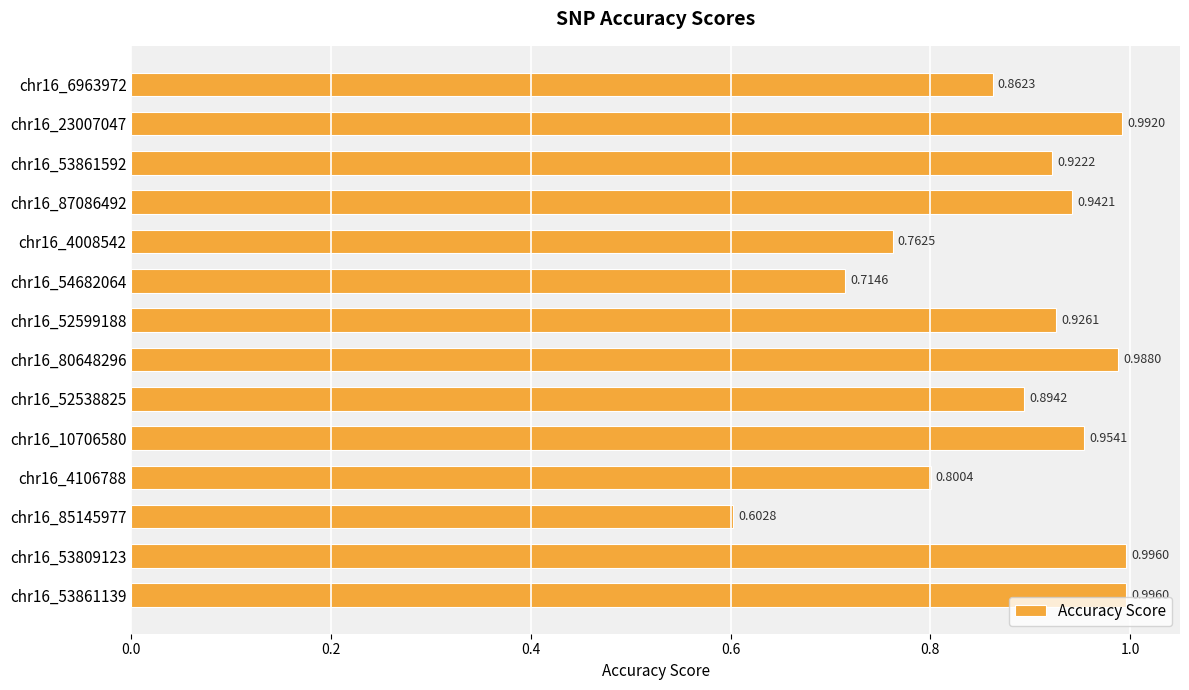

At which label is the value closest to 0?

chr16_85145977